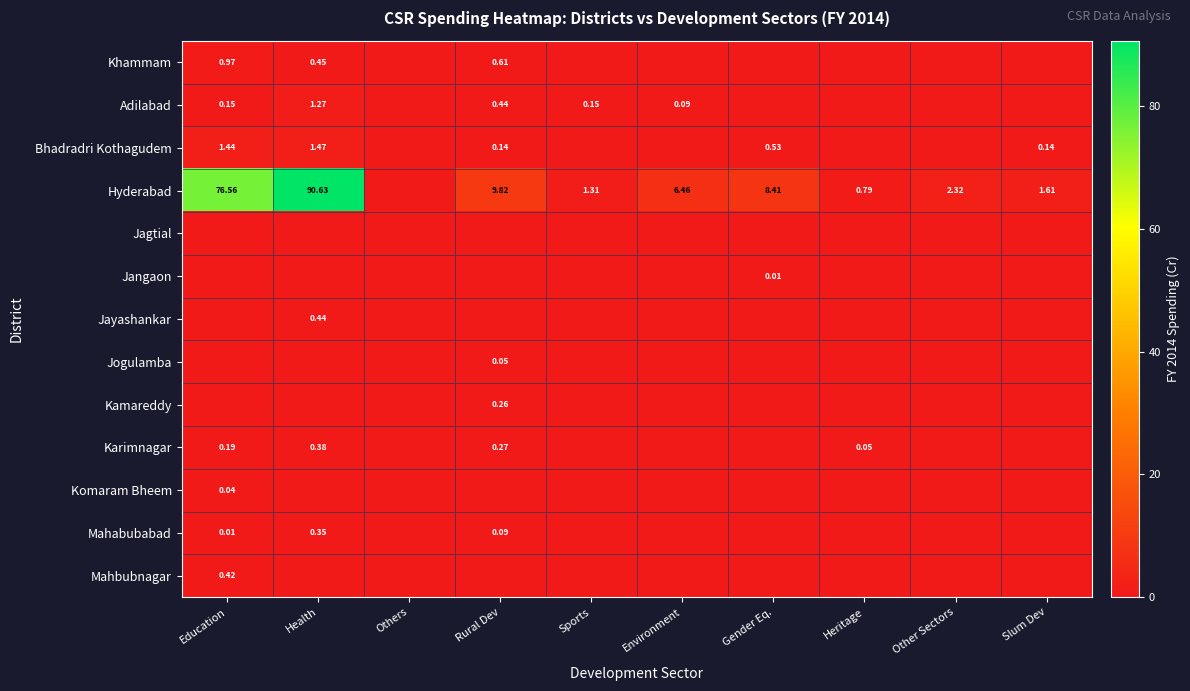

List the series in order of their peak value, highest first.

Hyderabad, Bhadradri Kothagudem, Adilabad, Khammam, Jayashankar, Mahbubnagar, Karimnagar, Mahabubabad, Kamareddy, Jogulamba, Komaram Bheem, Jangaon, Jagtial